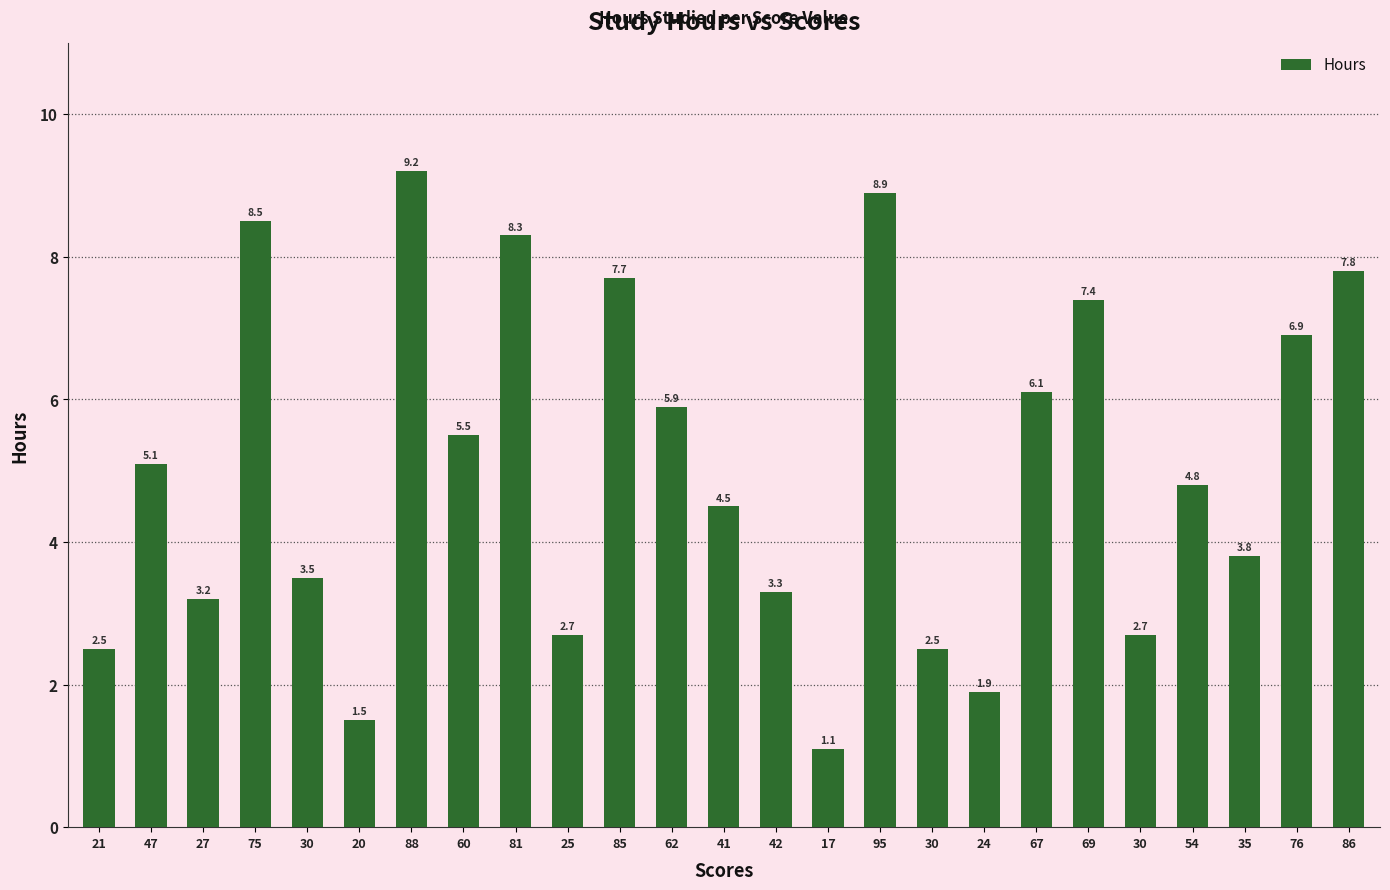

How many data points are above 4?

14